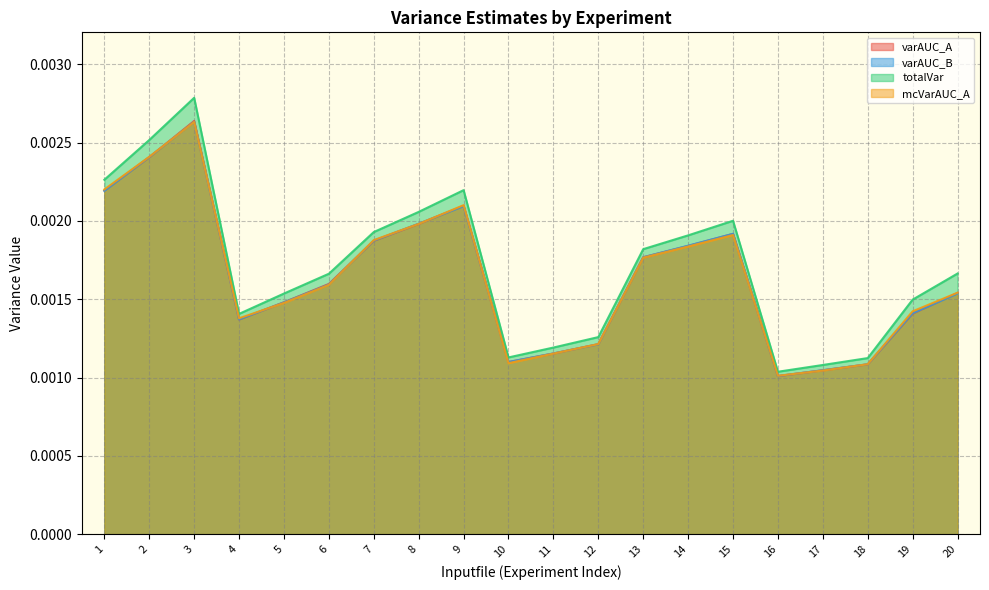

At which category does the chart reach its peak across all series?

3